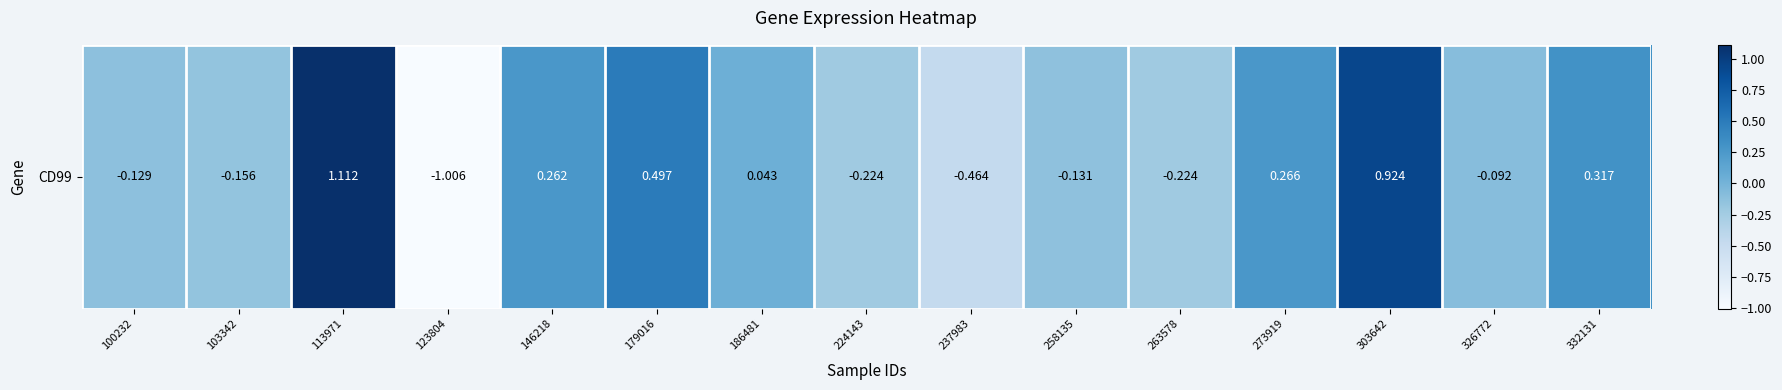

What is the average value?

0.1